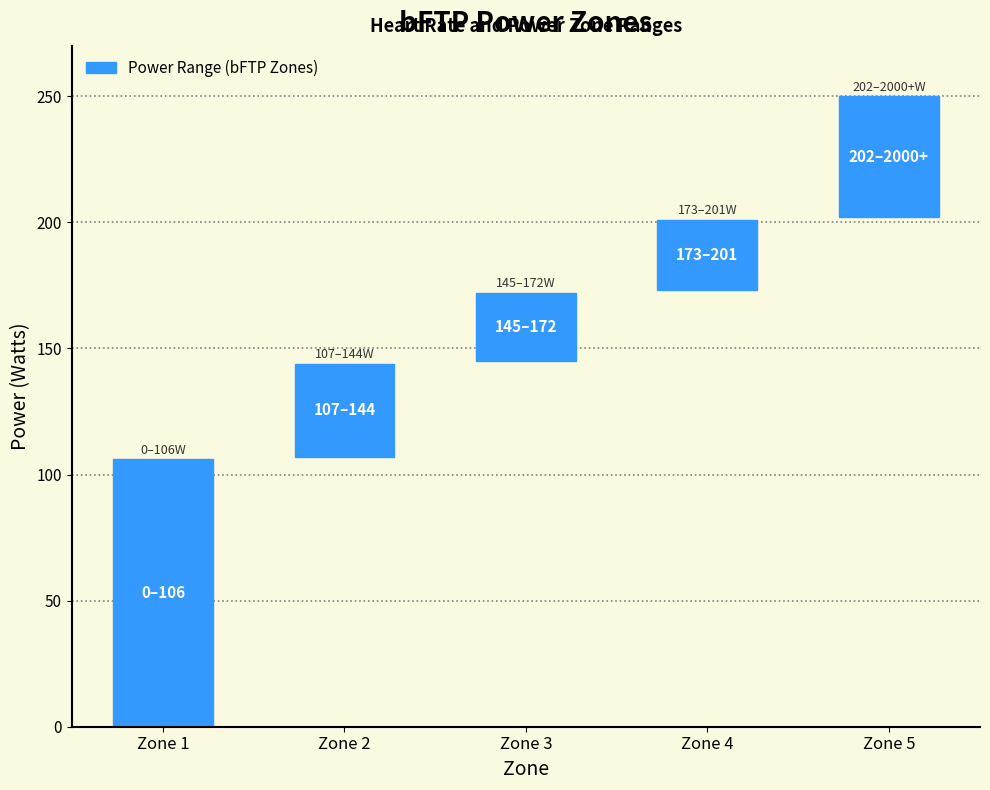

Reading left to right, list all the values displayed in this chart.

106	37	27	28	48